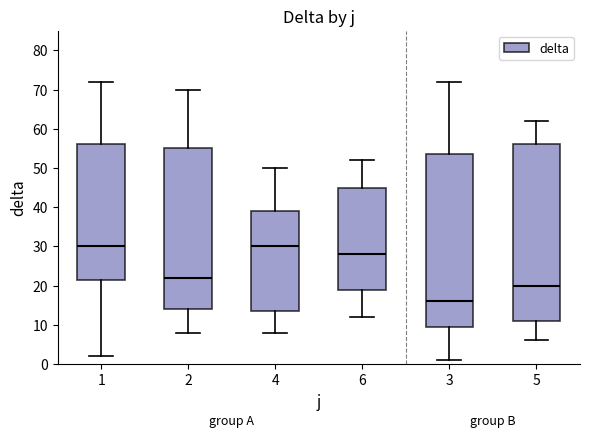

Reading left to right, read every box against the y-axis: the position of its median line, the range the box covers, and the ends of its whiskers. The values are not printed on the chart, so give them approximately, as read against the axis.

1: median 30, box 22 to 56, whiskers 2 to 72
2: median 22, box 14 to 55, whiskers 8 to 70
4: median 30, box 14 to 39, whiskers 8 to 50
6: median 28, box 19 to 45, whiskers 12 to 52
3: median 16, box 10 to 54, whiskers 1 to 72
5: median 20, box 11 to 56, whiskers 6 to 62